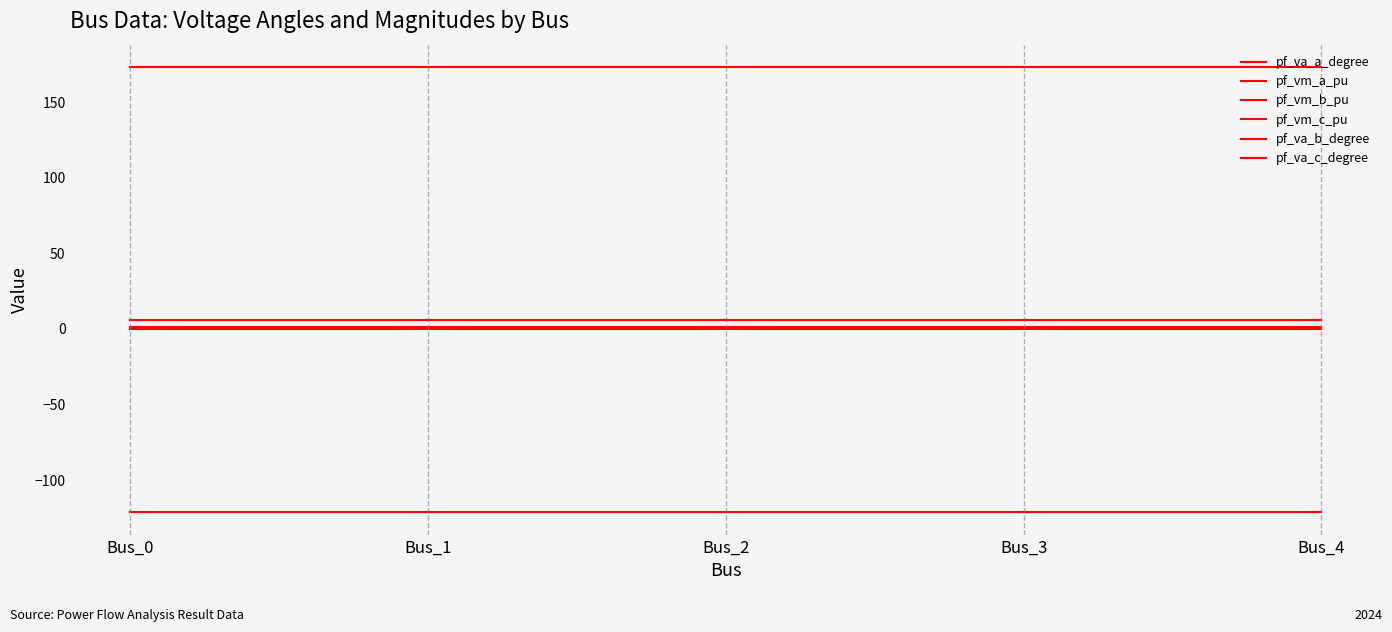

How many lines are shown in the chart?

6